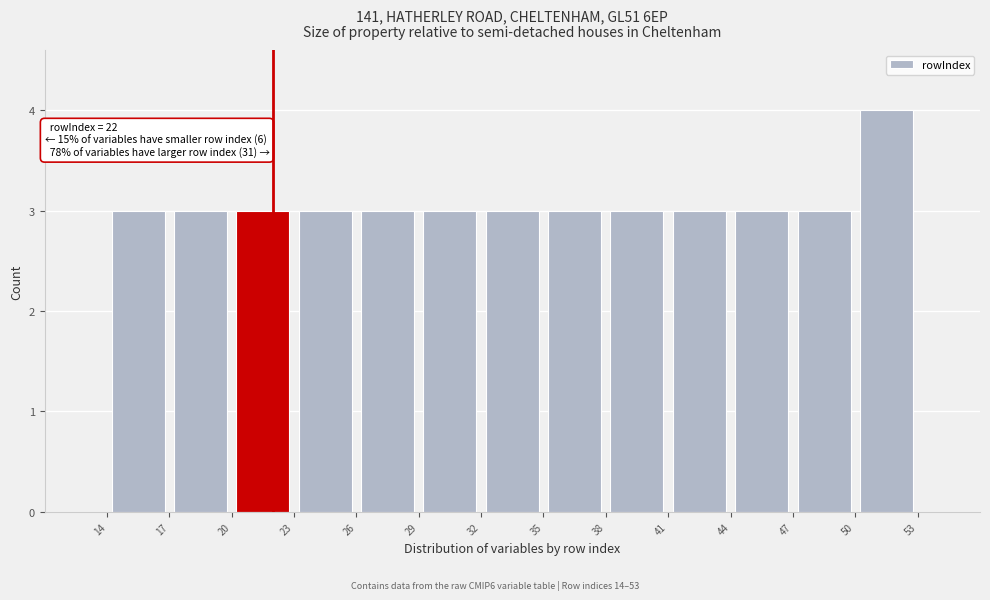

Which range on the x-axis has the tallest bar?

50 to 53